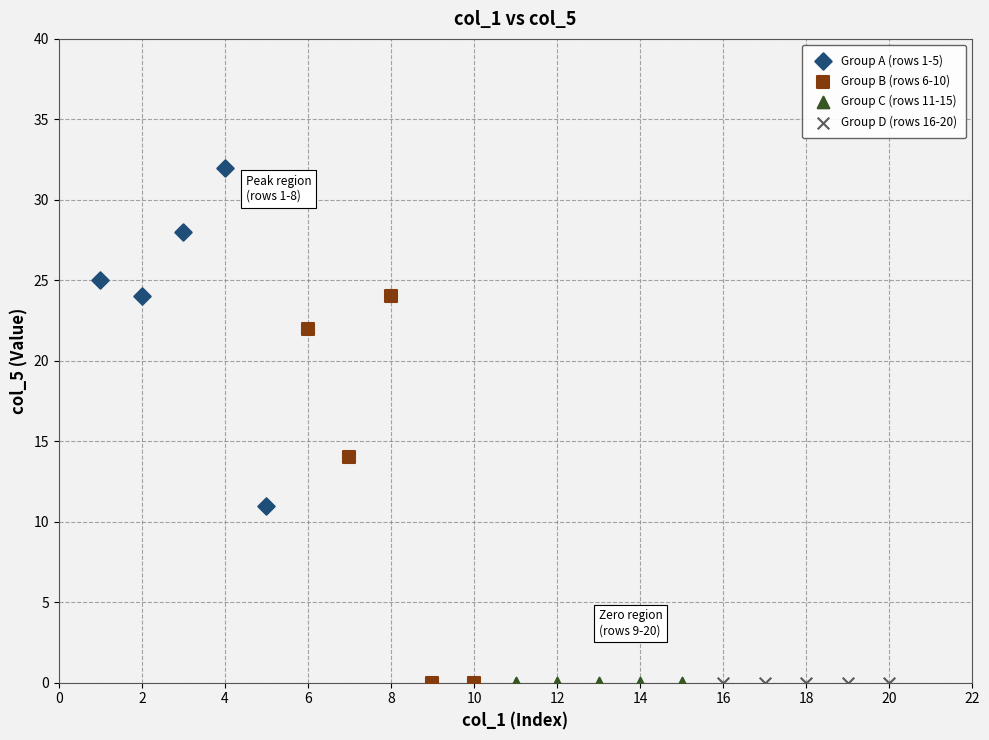

Which series contains the highest Y value?

Group A (rows 1-5)